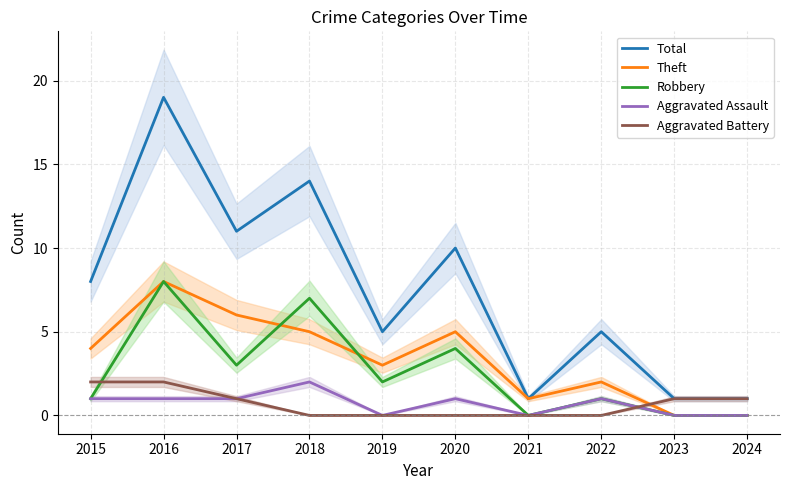

What is the average value of the Aggravated Assault series?

1